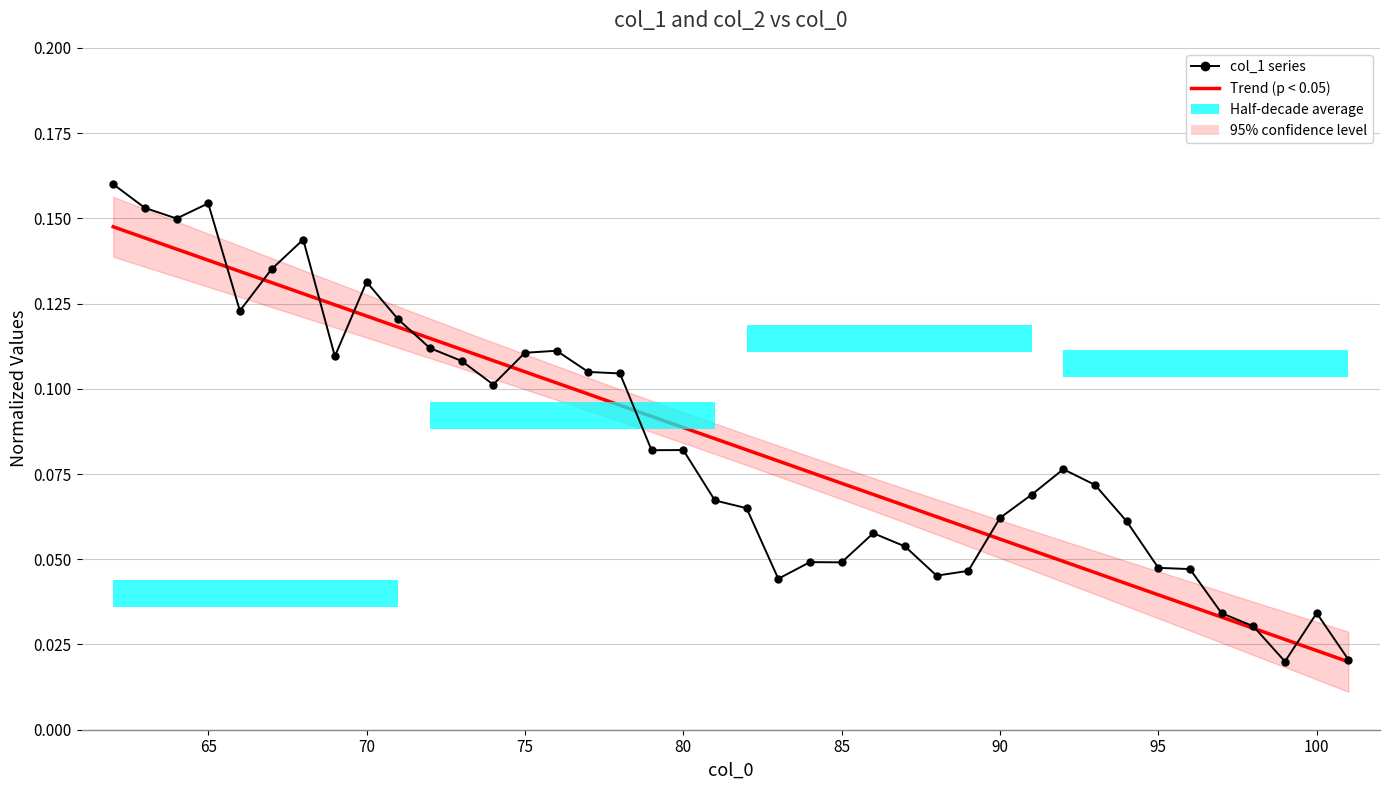

Are the bars grouped side by side (vs. stacked)?

Yes